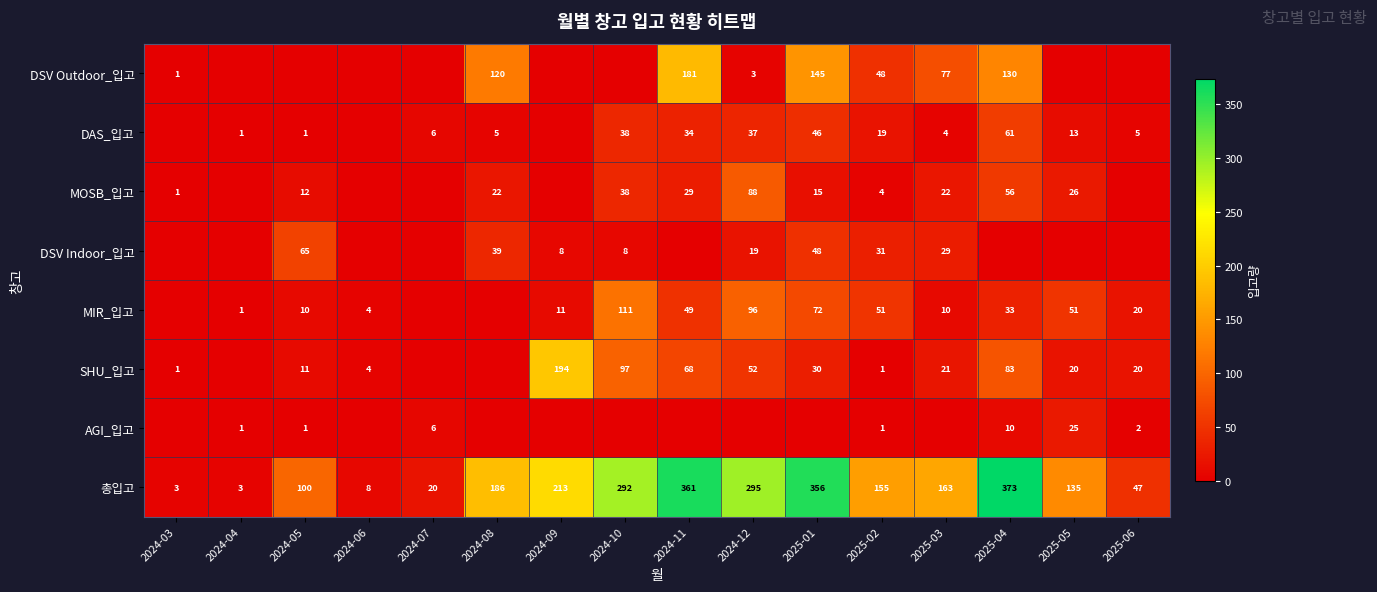

What is the total value across all series at 2025-02?

310